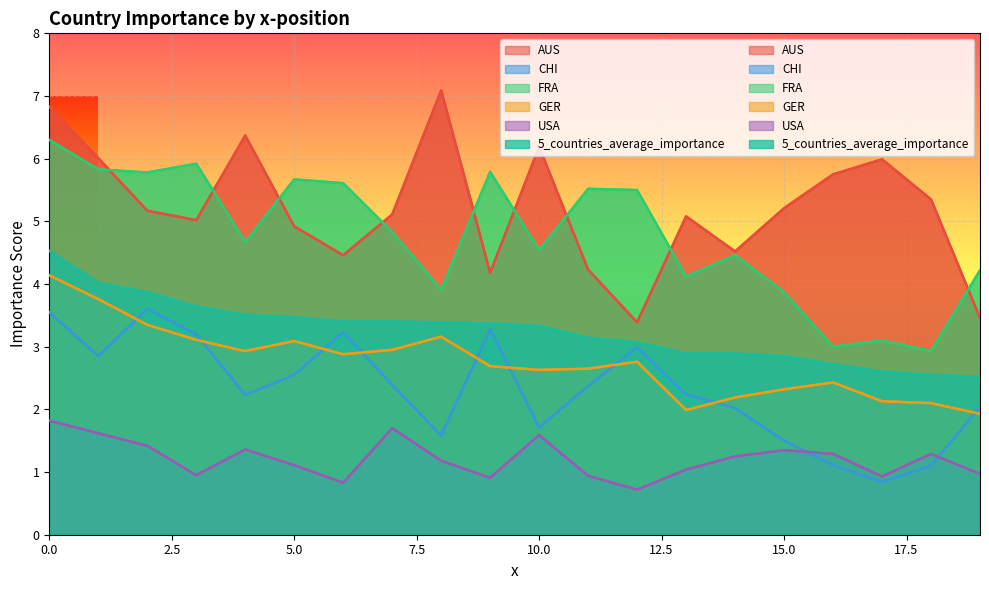

Rank the categories by 5_countries_average_importance value from lowest to highest.

19, 18, 17, 16, 15, 13, 14, 12, 11, 10, 9, 8, 6, 7, 5, 4, 3, 2, 1, 0